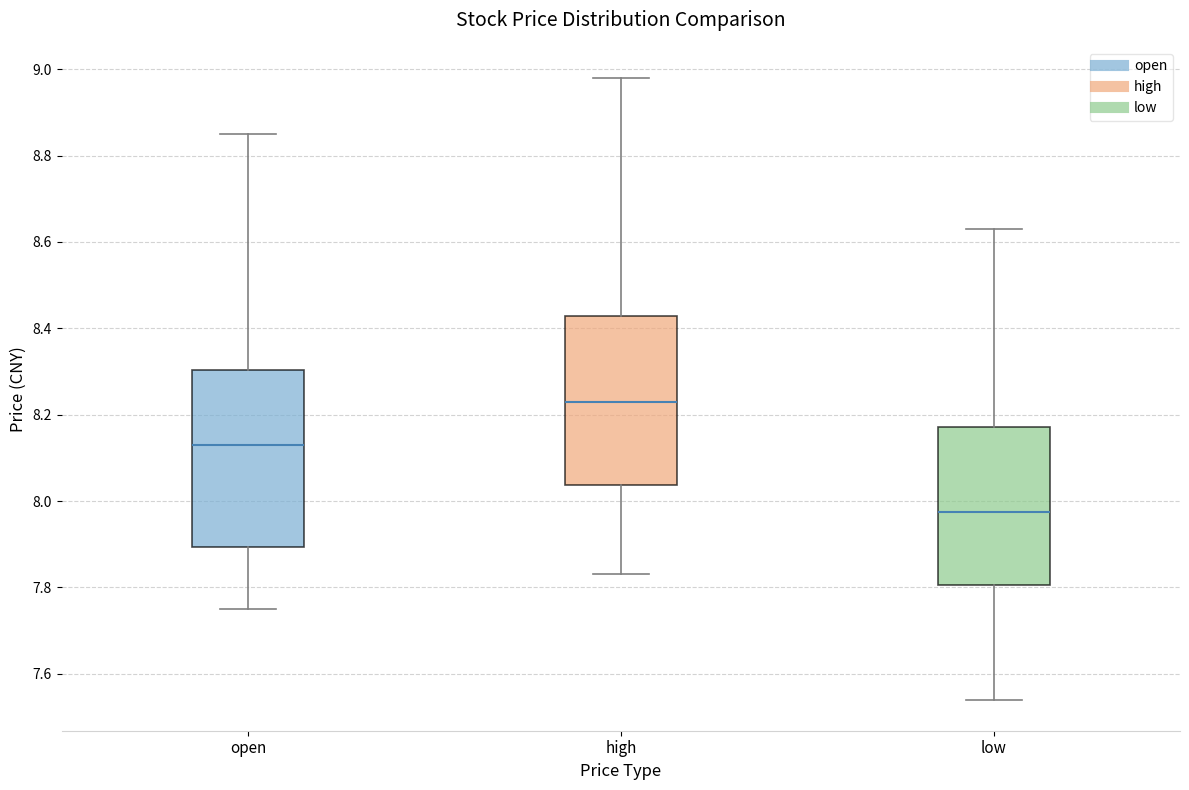

Reading left to right, transcribe this box plot: for each box, give where its median line is, the range the box spans, and where its two whiskers end, as read against the y-axis. The values are not printed on the chart, so give them approximately, as read against the axis.

open: median 8.14, box 7.90 to 8.30, whiskers 7.76 to 8.86
high: median 8.24, box 8.04 to 8.42, whiskers 7.84 to 8.98
low: median 7.98, box 7.80 to 8.18, whiskers 7.54 to 8.64